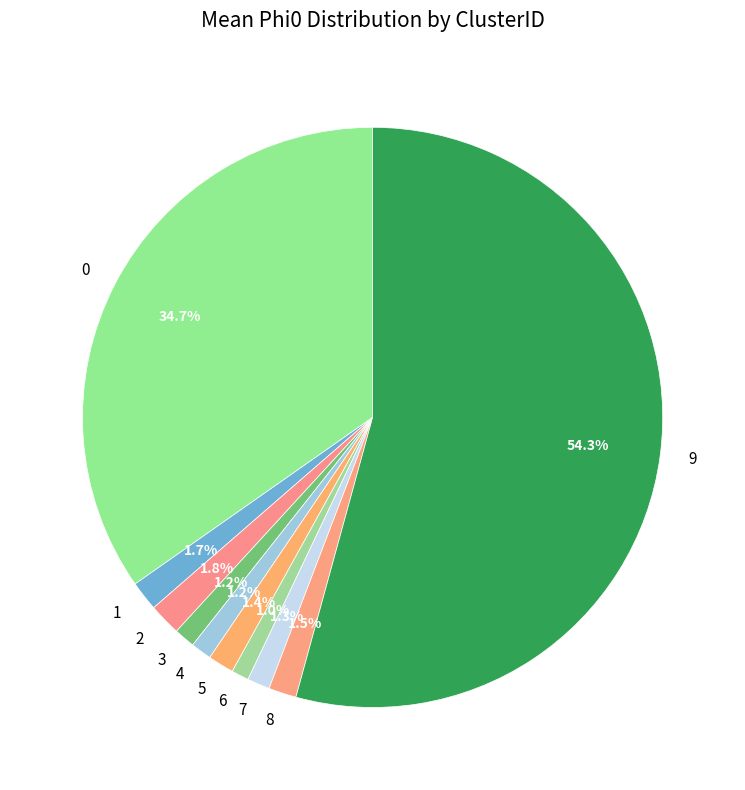

How many segments does this pie chart have?

10